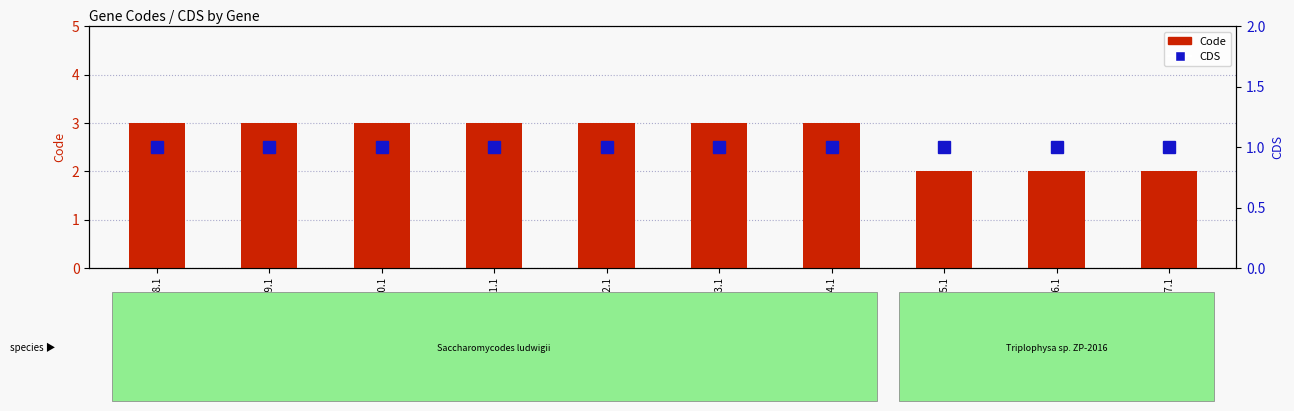

Between YP_009484488.1 and YP_009484495.1, which is larger?

YP_009484488.1